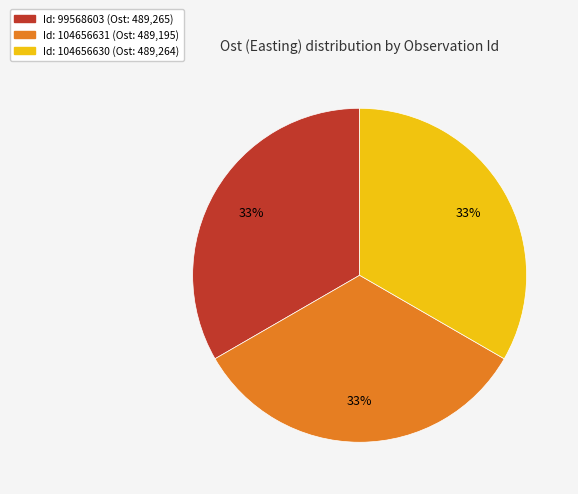

Is there a majority slice in this chart?

No